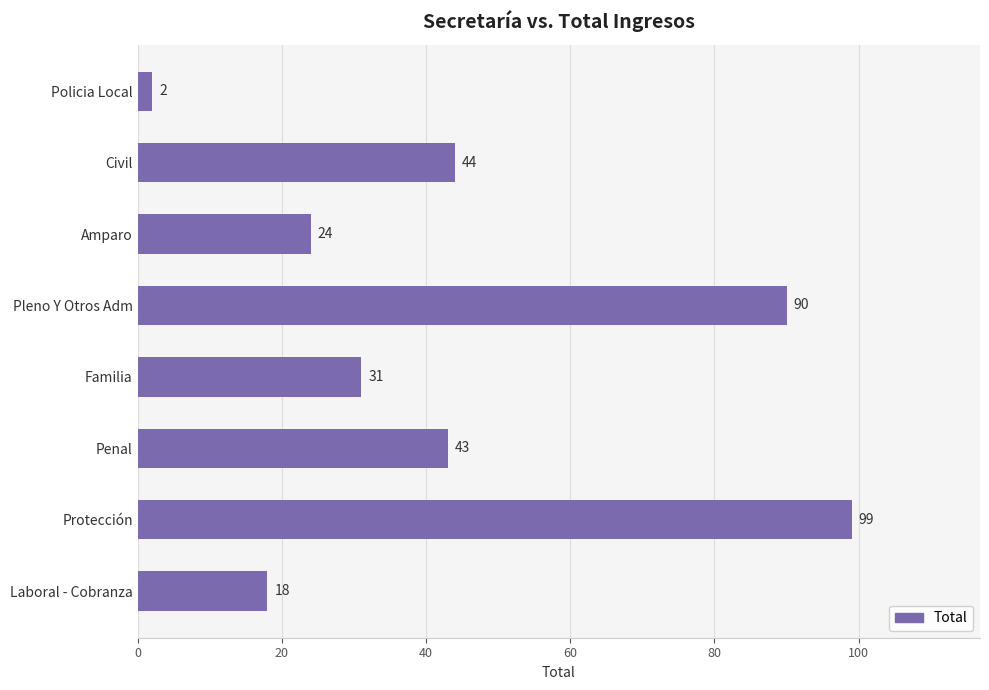

What is the smallest value displayed?

2